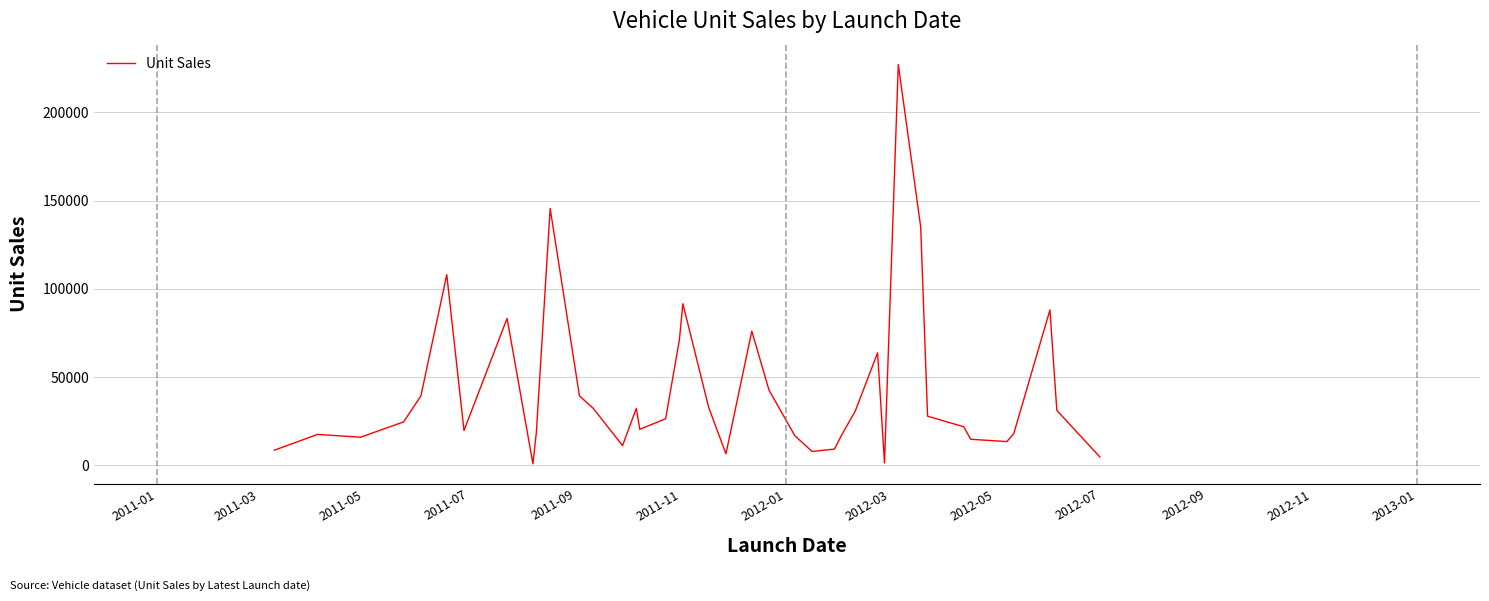

What is the maximum value shown in the chart?

227061